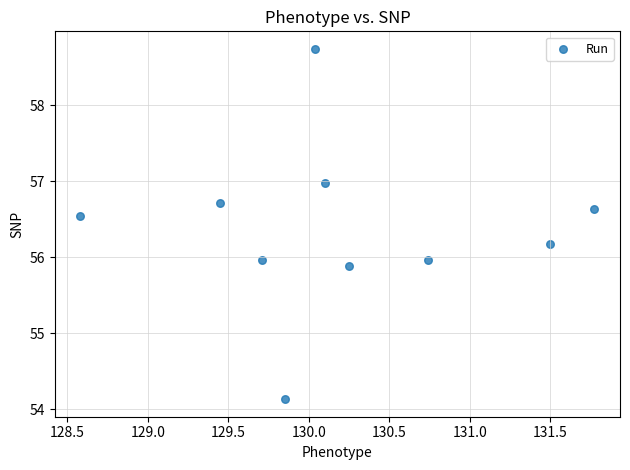

What is the range of X values (max minus min)?

3.2